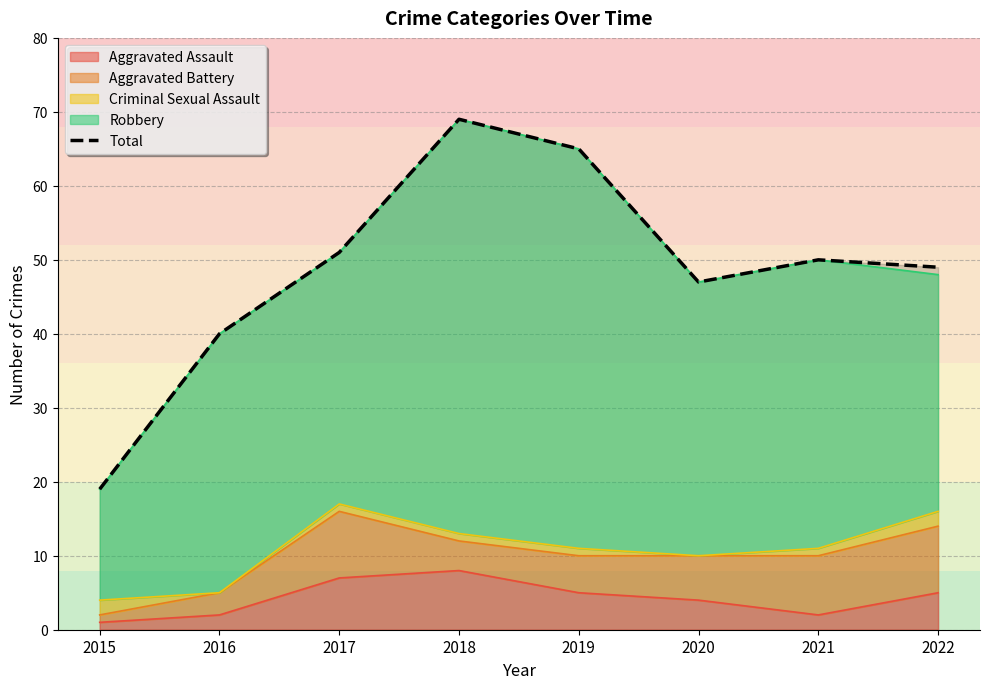

What is the value of the 8th point from the left?

49